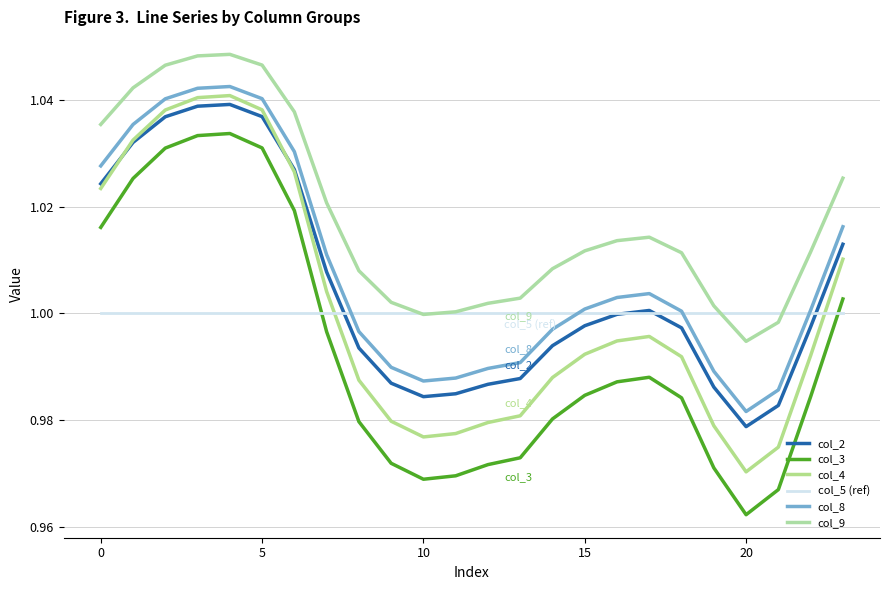

What is the sum of all col_4 values?

24.0